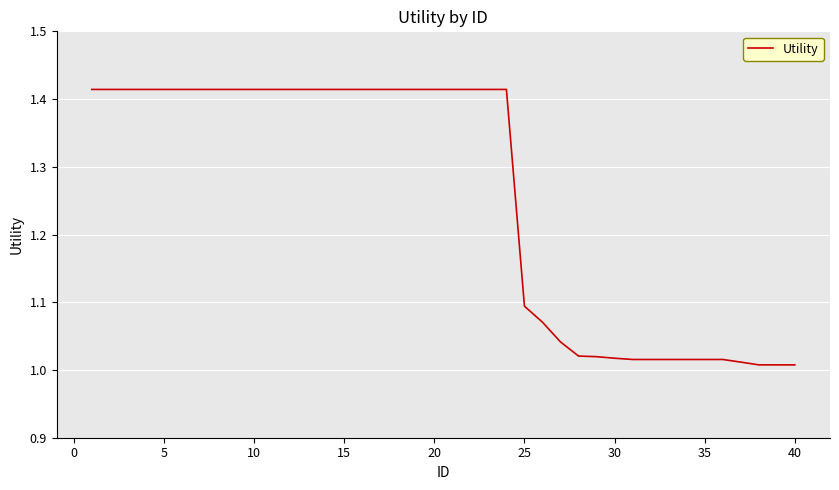

What is the difference between the maximum and minimum values?

0.4